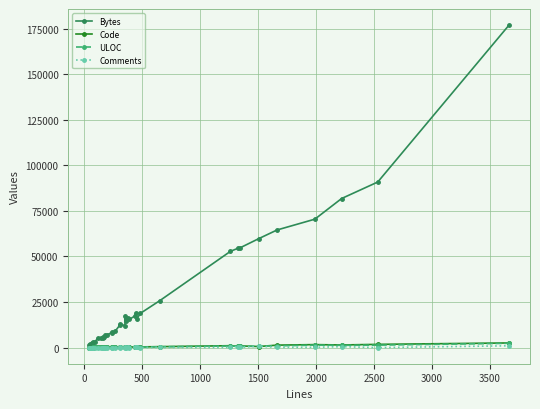

What is the greatest value displayed?

176956